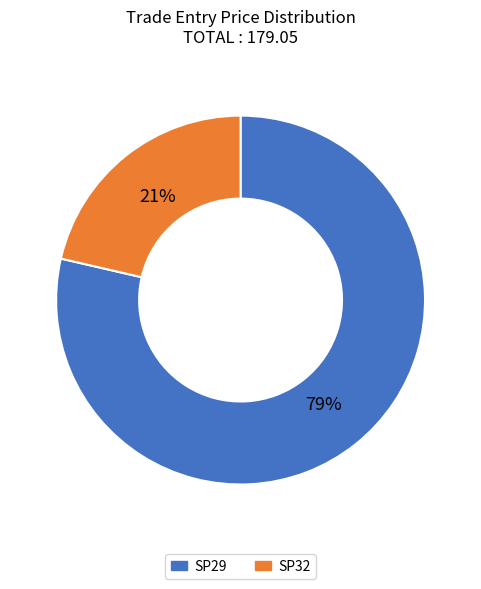

What percentage is the SP29 slice, to the nearest percent?

79%